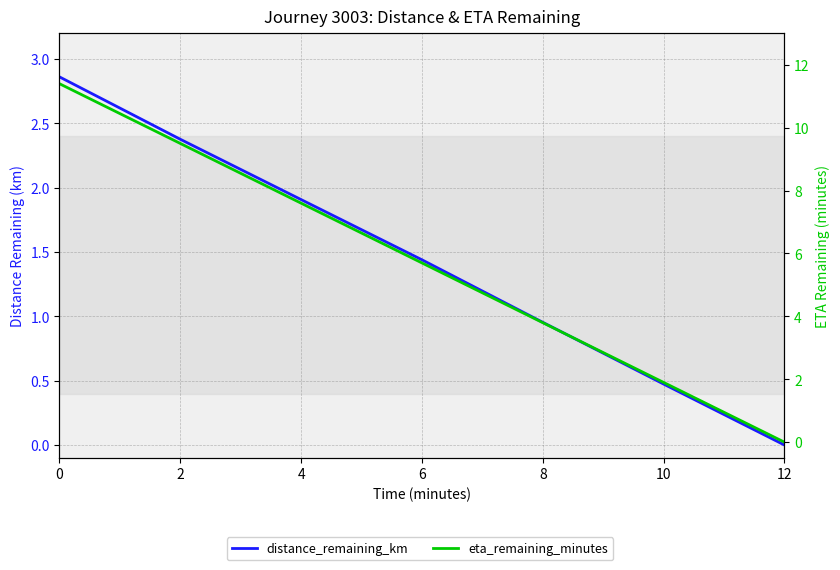

True or false: distance_remaining_km has more than 2 interior local peaks.

False